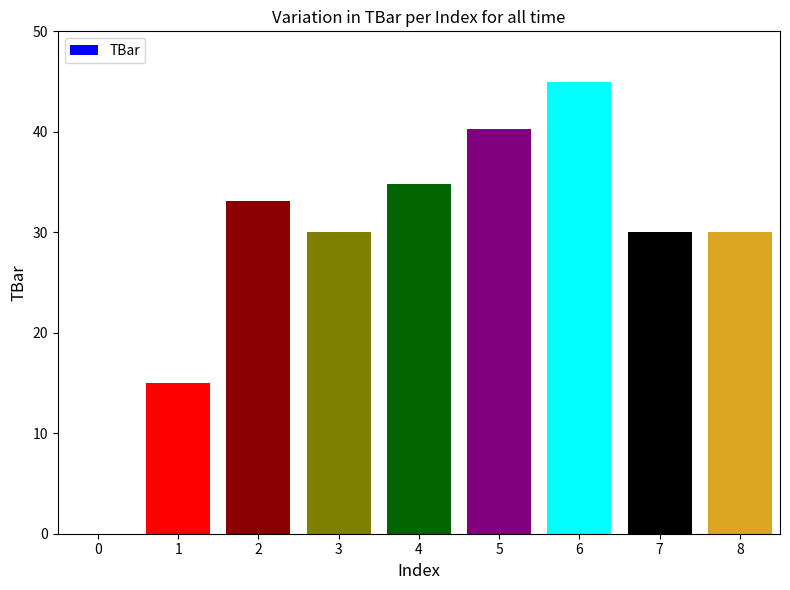

Where does the data first go above 30?

2